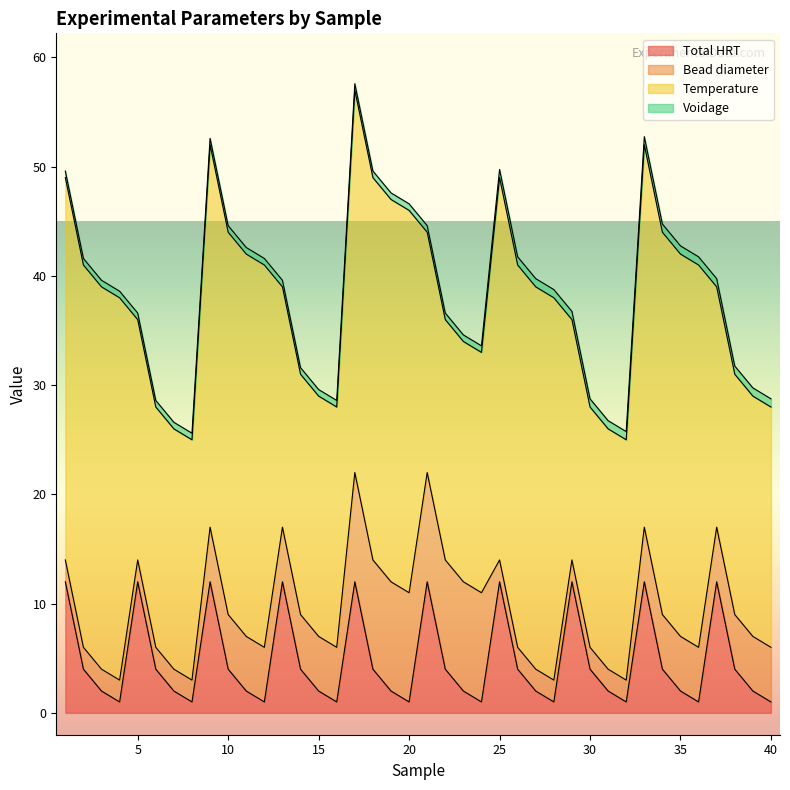

What is the maximum value shown in the chart?

35.0